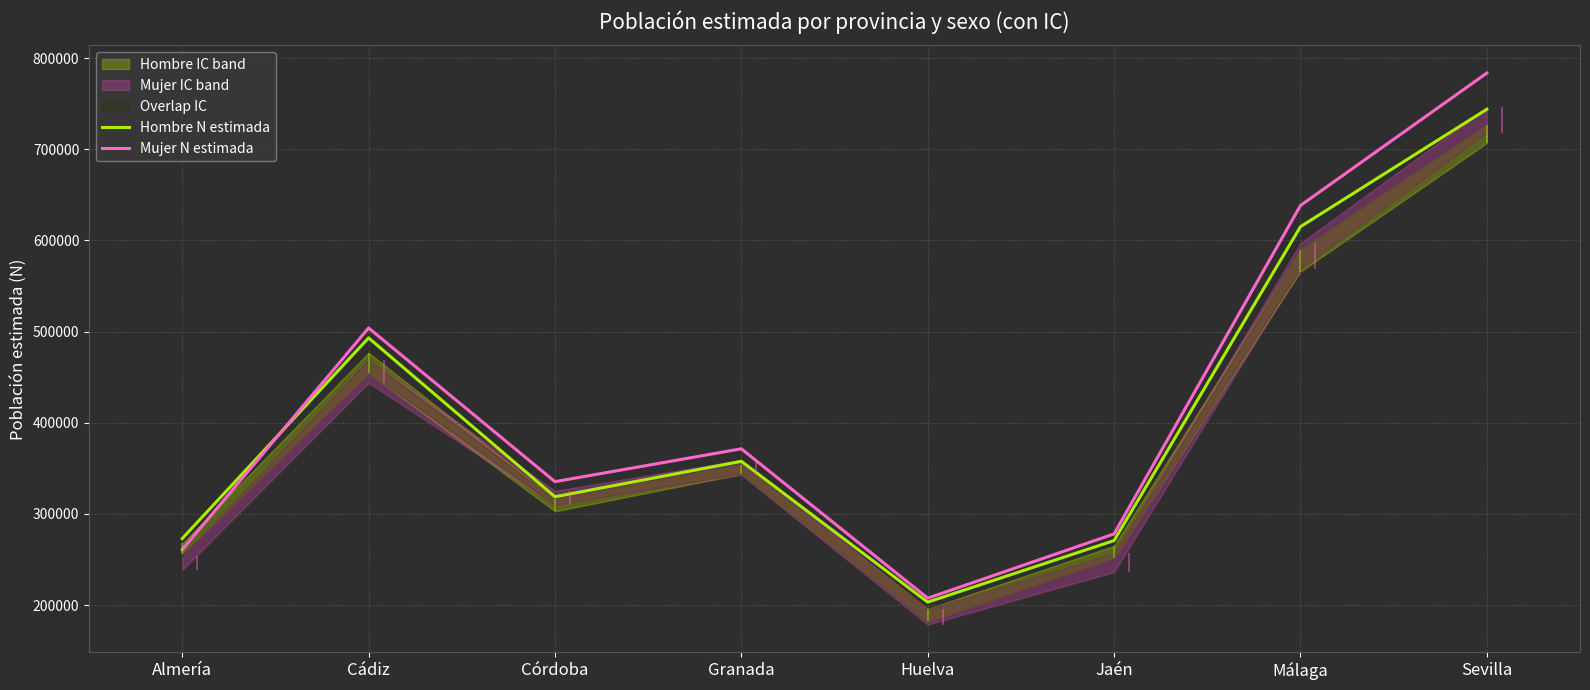

Is the value of Hombre N estimada at Málaga greater than the value of Mujer N estimada at Huelva?

Yes